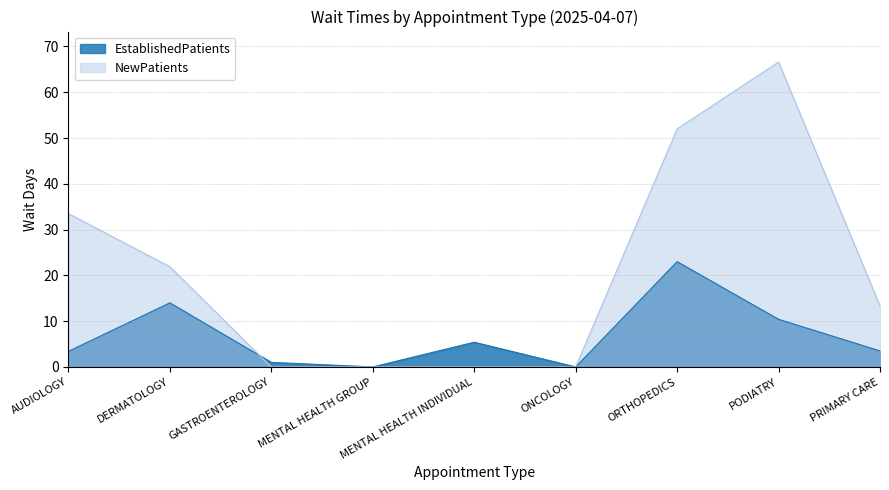

What is the value of the EstablishedPatients point at the 7th from the left?

23.0